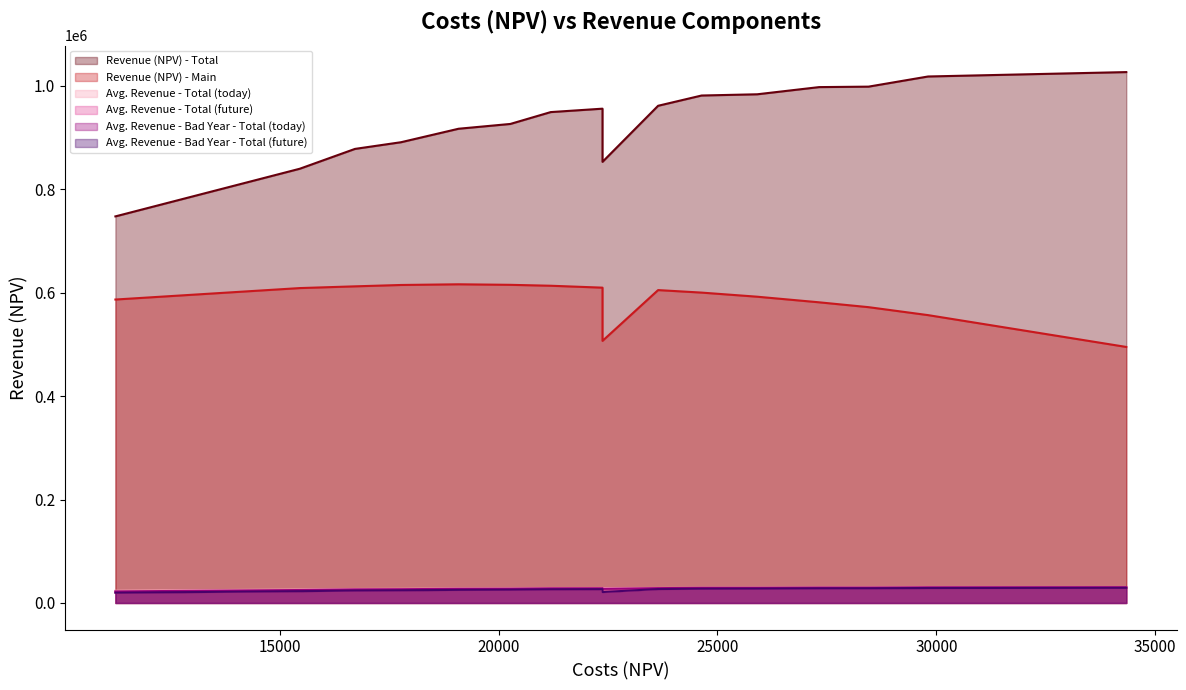

True or false: Avg. Revenue - Total (future) and Avg. Revenue - Bad Year - Total (future) intersect in this chart.

False